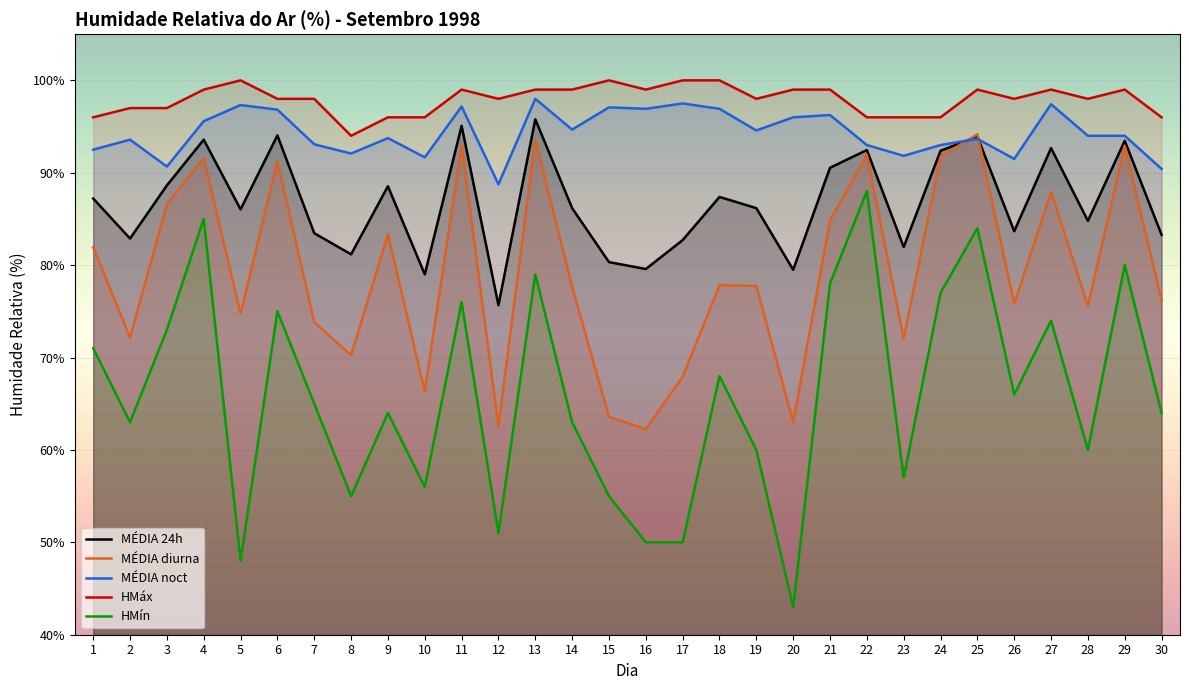

How many data points does each series have?

30